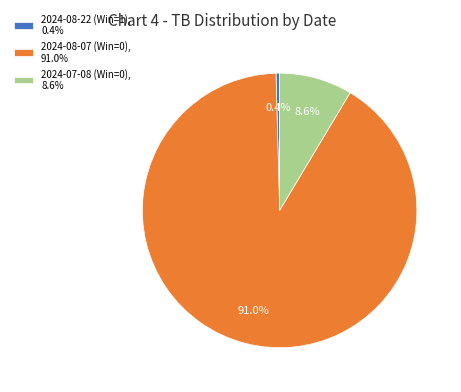

To the nearest percent, what is the combined percentage of 2024-07-08 (Win=0) and 2024-08-07 (Win=0)?

100%